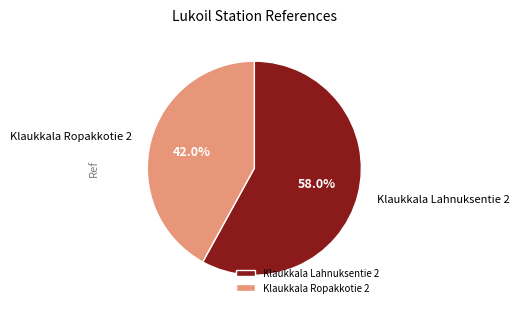

Count the number of slices in the pie.

2